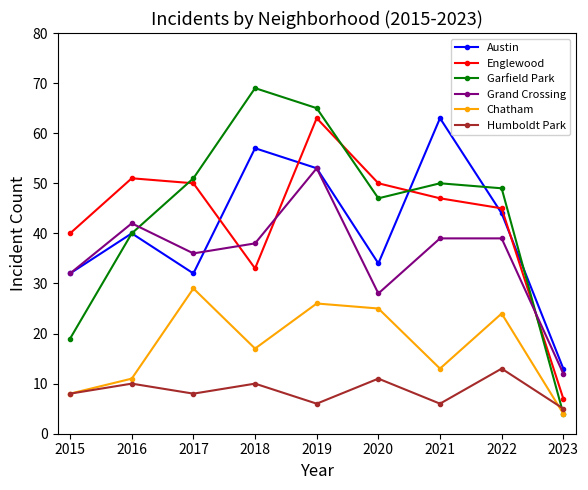

Which category has the lowest value in the Austin series?

2023